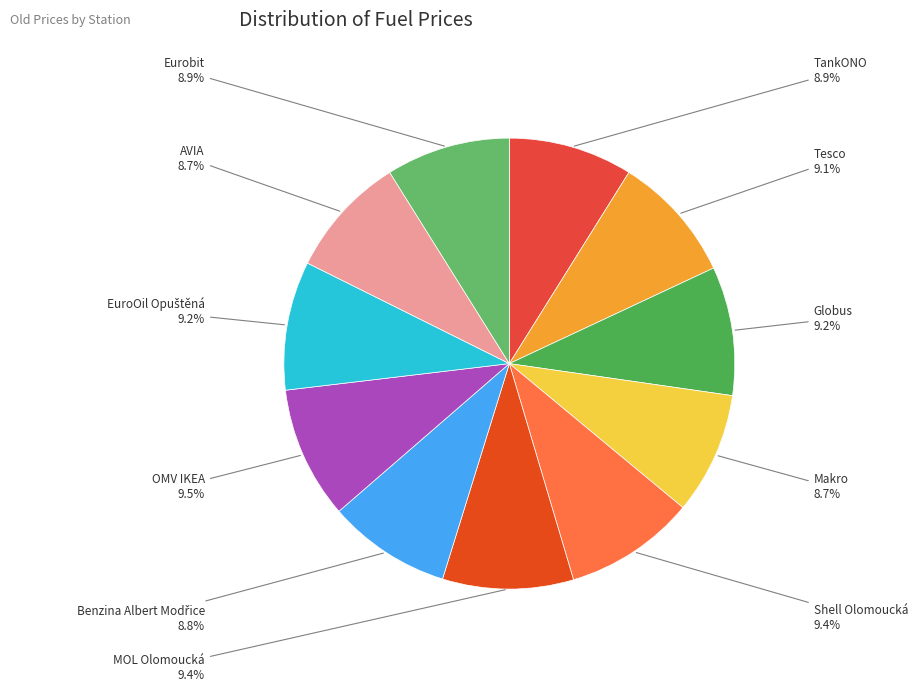

Approximately how many times larger is the value at Eurobit compared to MOL Olomoucká?

0.9